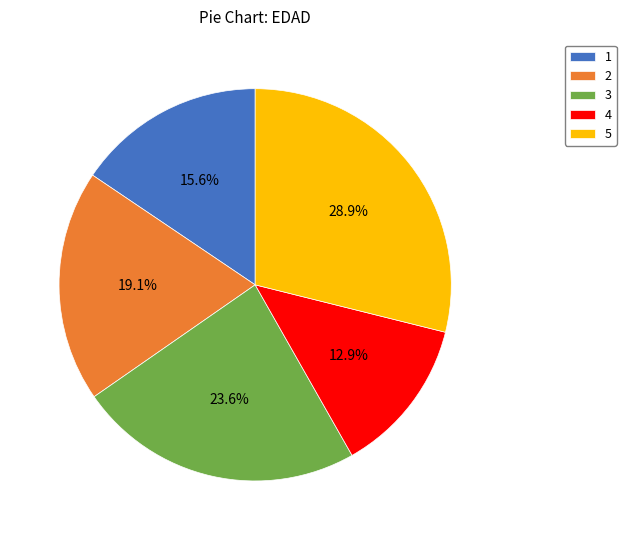

Does 1 represent more than half of the total?

No